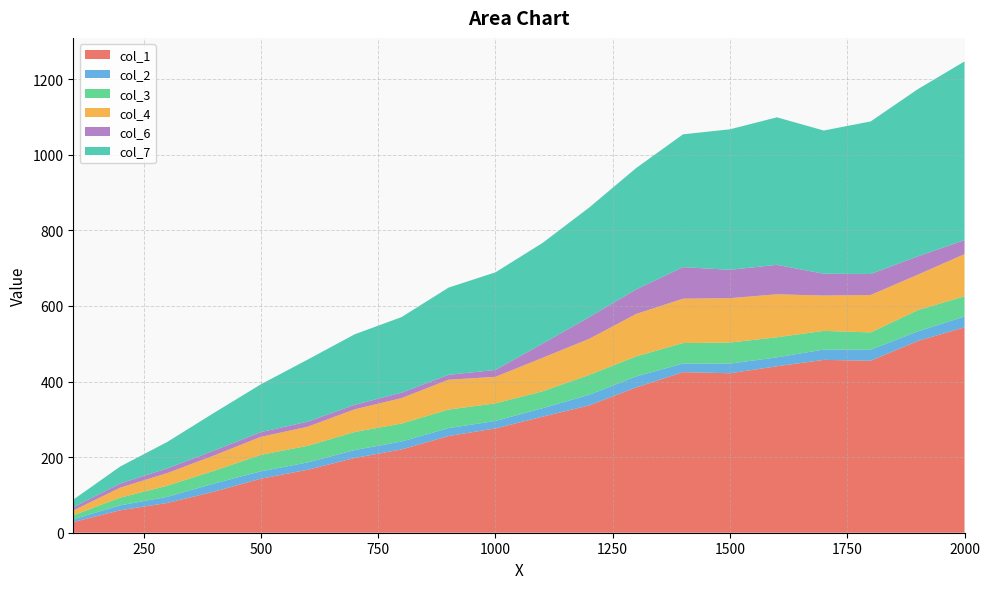

Reading left to right, extract all data points from this chart.

col_1: 28.2	59.4	78.7	108.6	143.0	166.7	197.8	220.4	255.8	275.9	306.8	336.9	384.4	424.9	421.9	440.4	457.3	454.9	507.2	543.2
col_2: 7.4	13.0	16.1	21.6	19.5	19.4	20.9	20.9	21.0	19.8	22.4	28.1	29.0	22.9	25.5	23.6	27.4	29.1	25.4	28.6
col_3: 10.6	20.3	29.5	33.7	43.6	43.9	47.8	47.6	49.1	46.5	44.7	52.5	53.1	54.1	55.7	53.2	49.4	45.9	56.1	53.8
col_4: 12.7	26.5	33.4	40.5	47.6	50.5	60.0	67.3	78.9	70.2	88.6	95.6	112.2	117.4	117.4	113.8	93.4	99.1	93.8	111.5
col_6: 8.5	10.9	12.4	13.0	12.5	13.4	11.9	14.3	12.9	18.2	37.3	57.4	65.0	83.5	75.0	77.9	57.8	55.5	48.5	37.0
col_7: 20.1	44.9	69.8	99.8	126.4	164.3	186.5	200.0	230.8	258.2	266.4	290.0	321.0	351.4	371.7	390.2	378.8	403.6	442.2	472.7